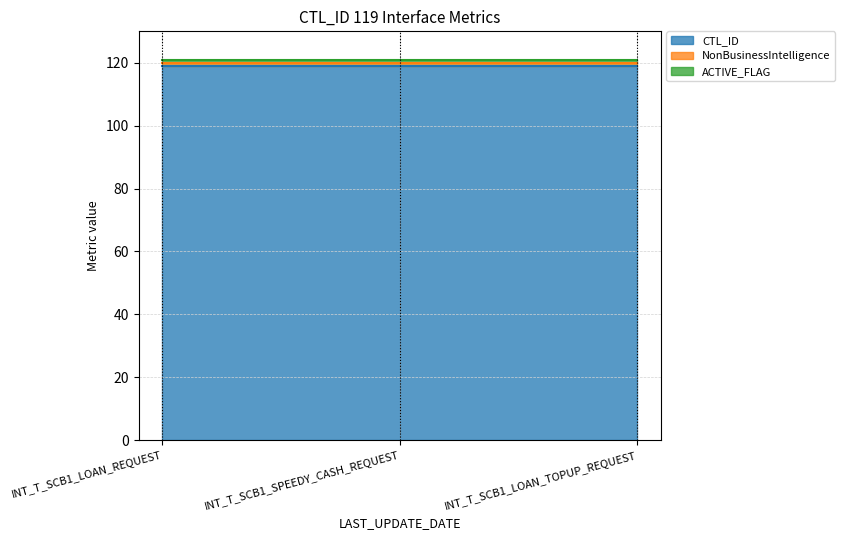

How many categories are shown in the chart?

3